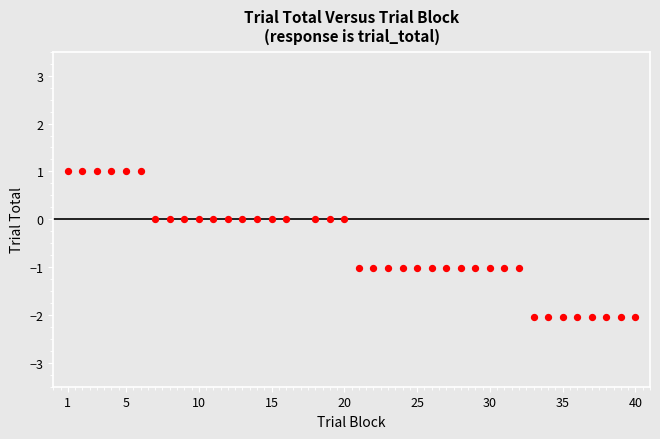

What is the range of X values (max minus min)?

39.0